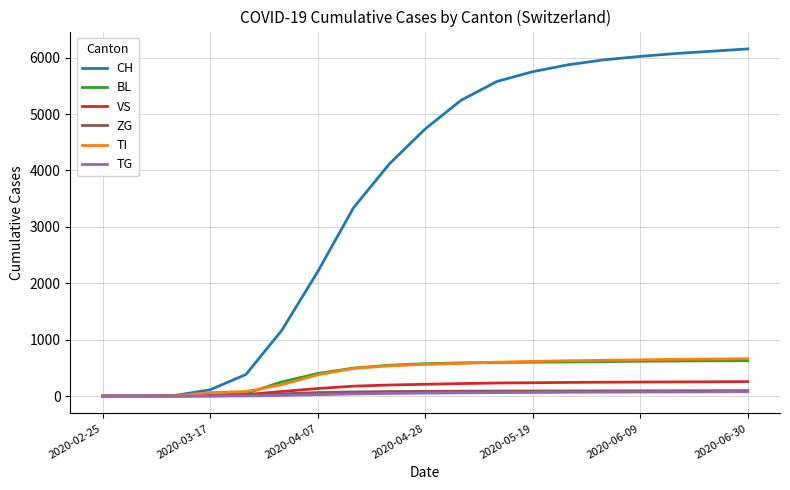

Which series has the largest range (max minus min)?

CH